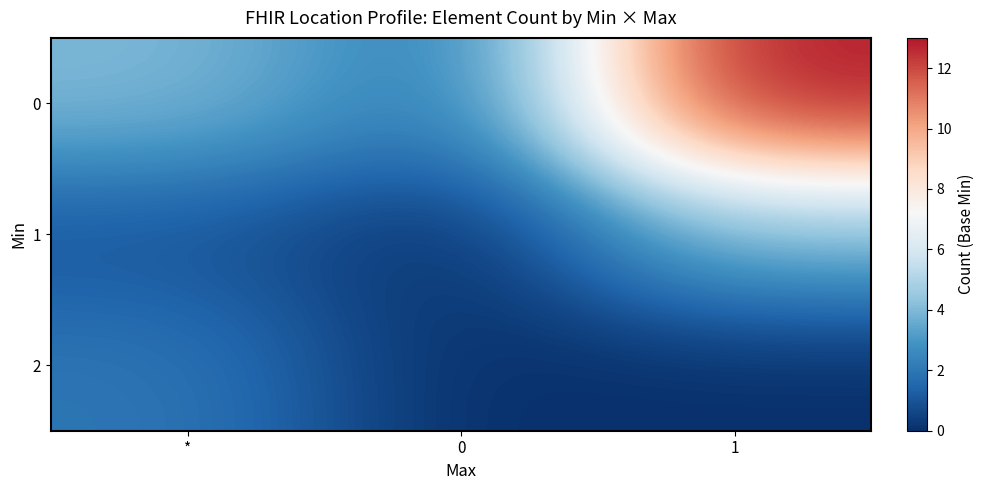

Reading left to right, what are all the values shown in this chart?

0: *=4	0=2	1=13
1: *=1	0=0	1=4
2: *=2	0=0	1=0